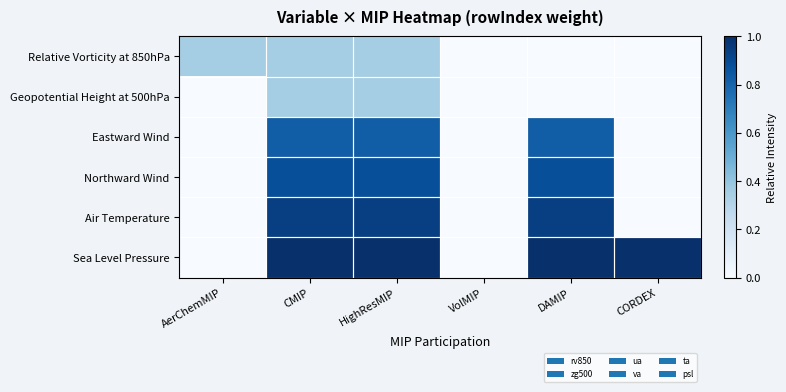

Which series has the largest range (max minus min)?

Sea Level Pressure